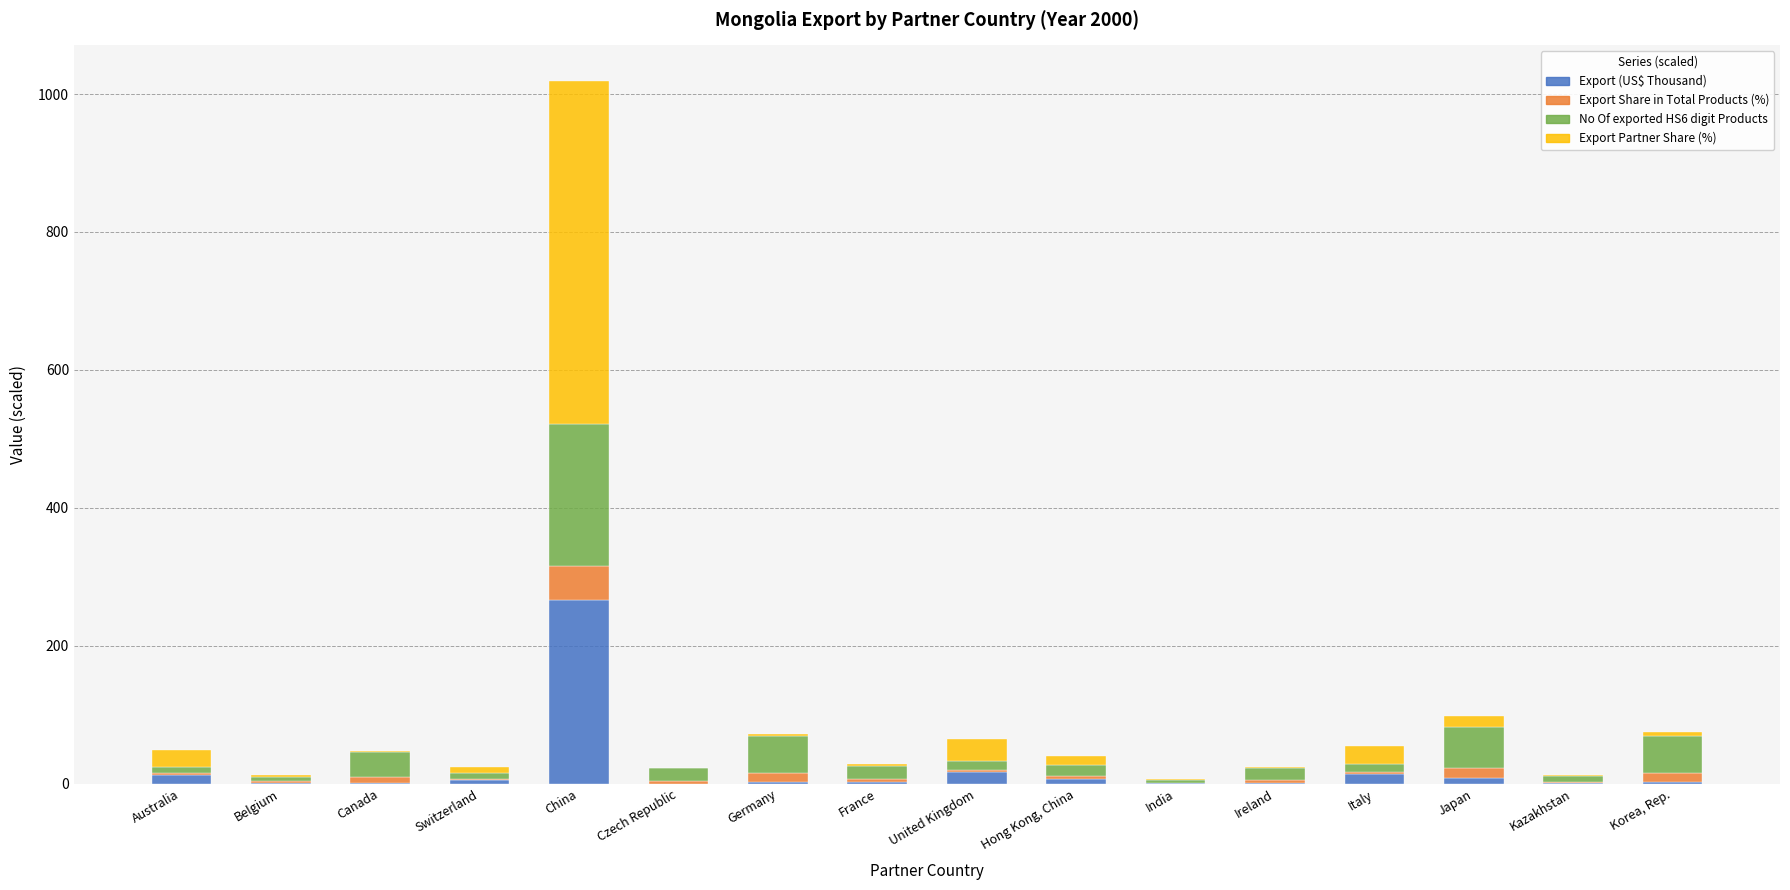

What is the maximum value for Export (US$ Thousand)?

267.0